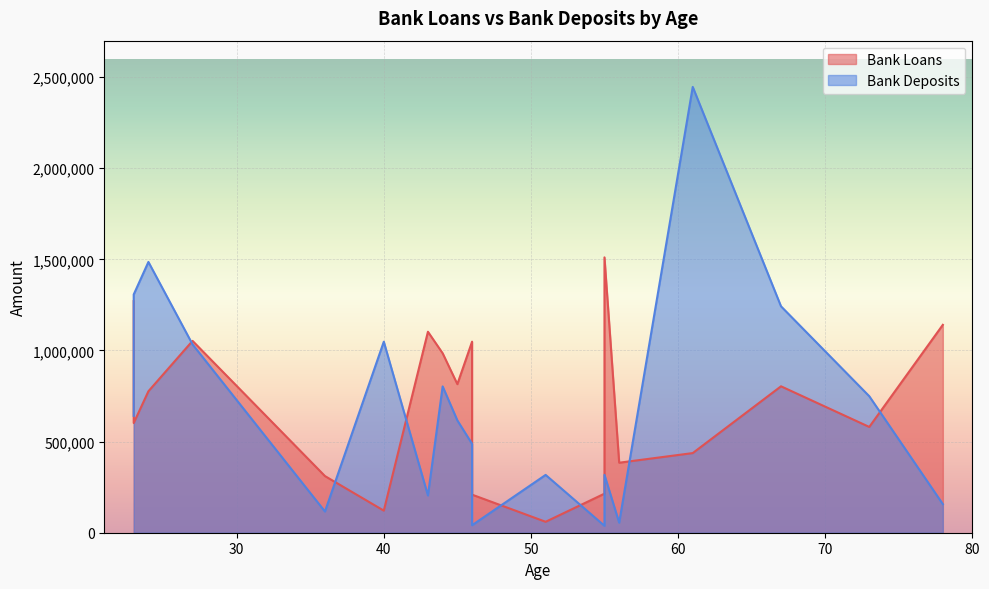

The Bank Loans series shows 121195.1 at 40. True or false?

True